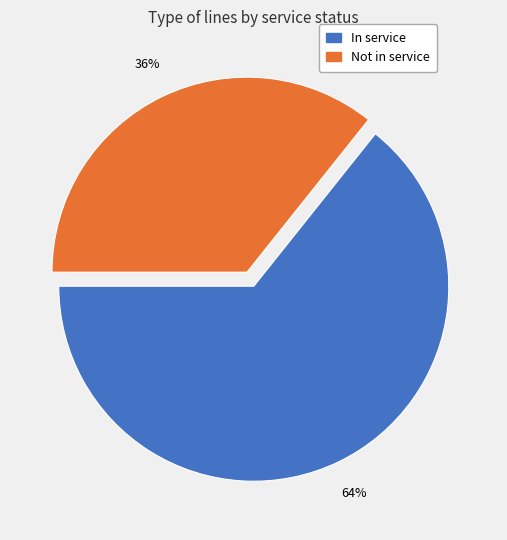

Is there any slice that represents more than half of the pie?

Yes